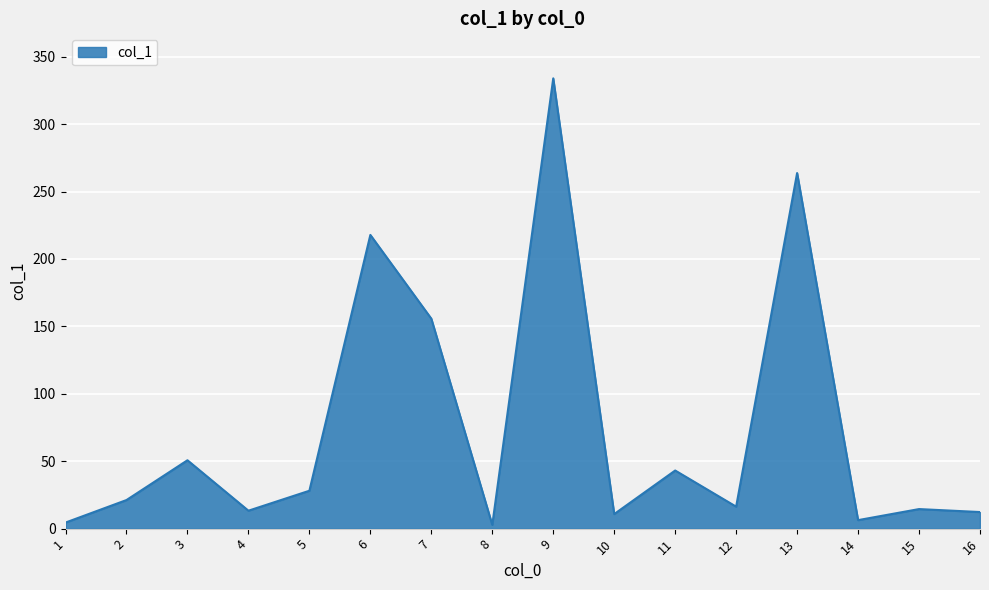

What is the maximum value shown in the chart?

333.9